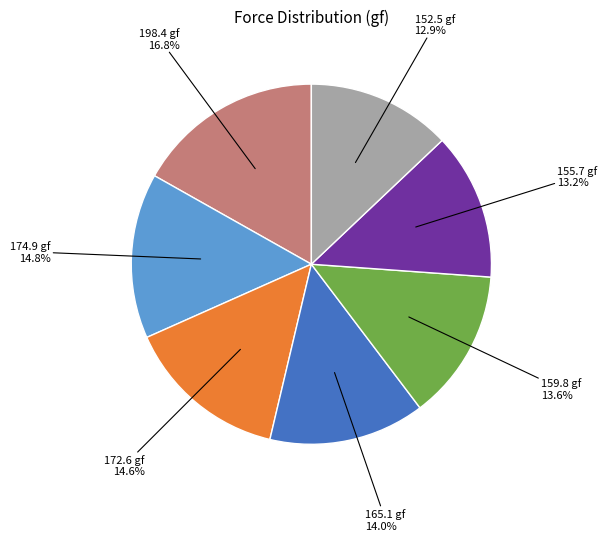

The 165.1 gf slice represents 21% of the pie. True or false?

False